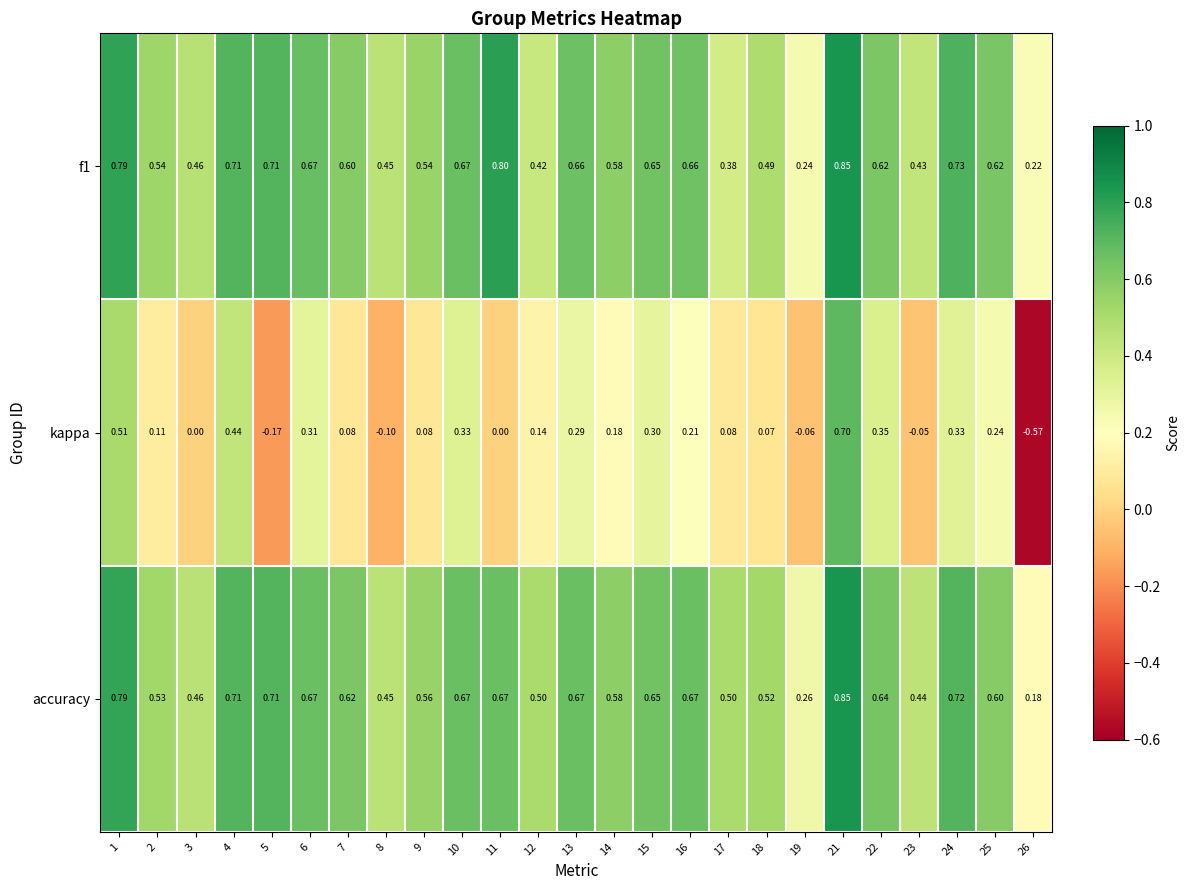

Which series changed the most between 22 and 25?

kappa